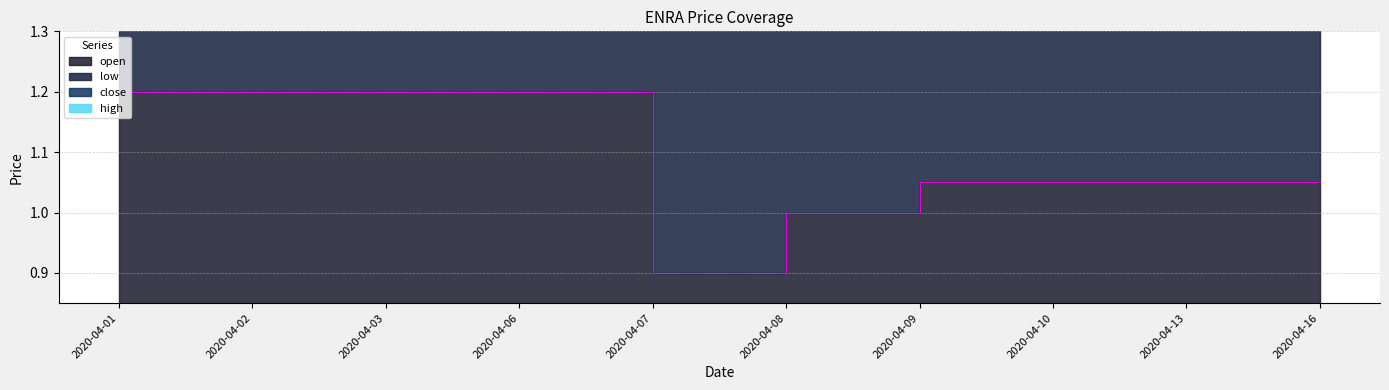

At which label does low first exceed 2?

2020-04-01